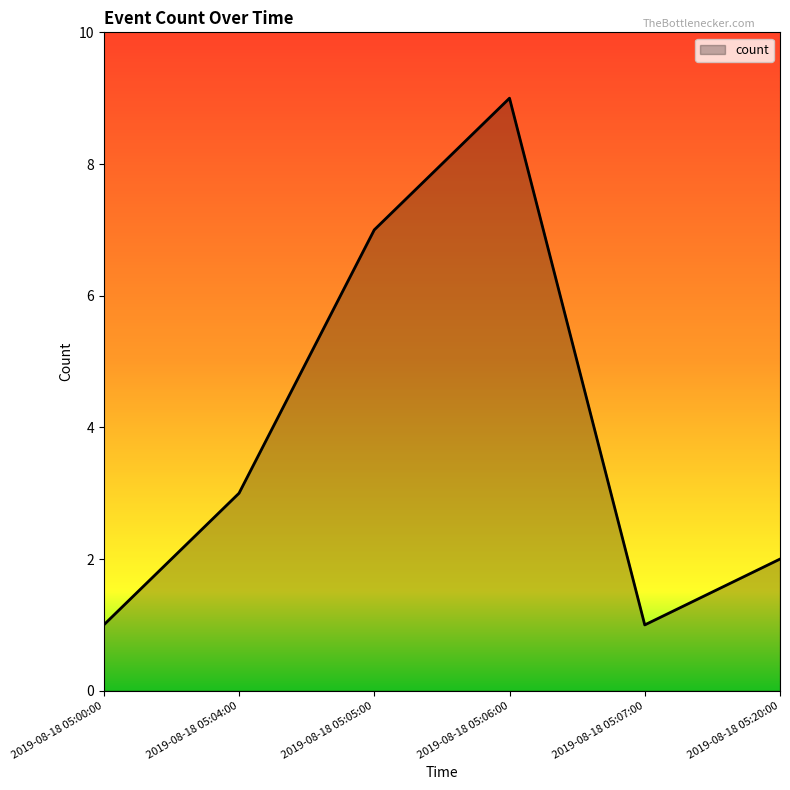

Which category has the highest value across all series?

2019-08-18 05:06:00